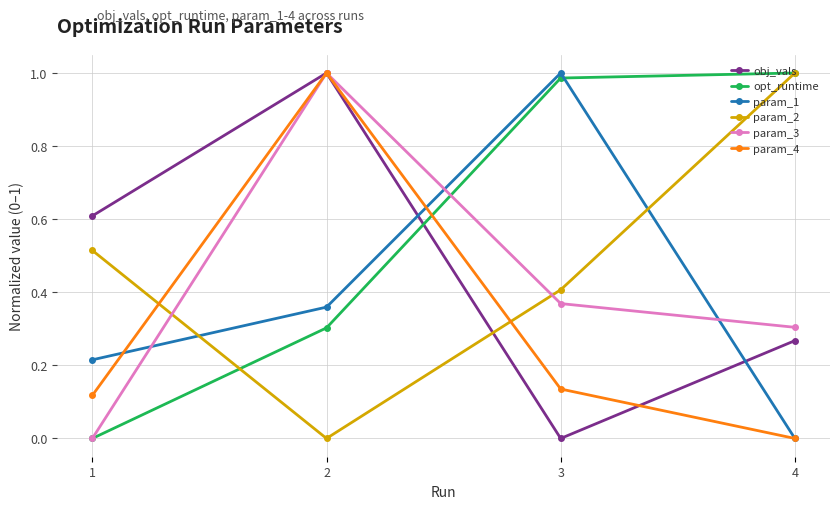

Between 1 and 4, which series saw the biggest shift?

opt_runtime